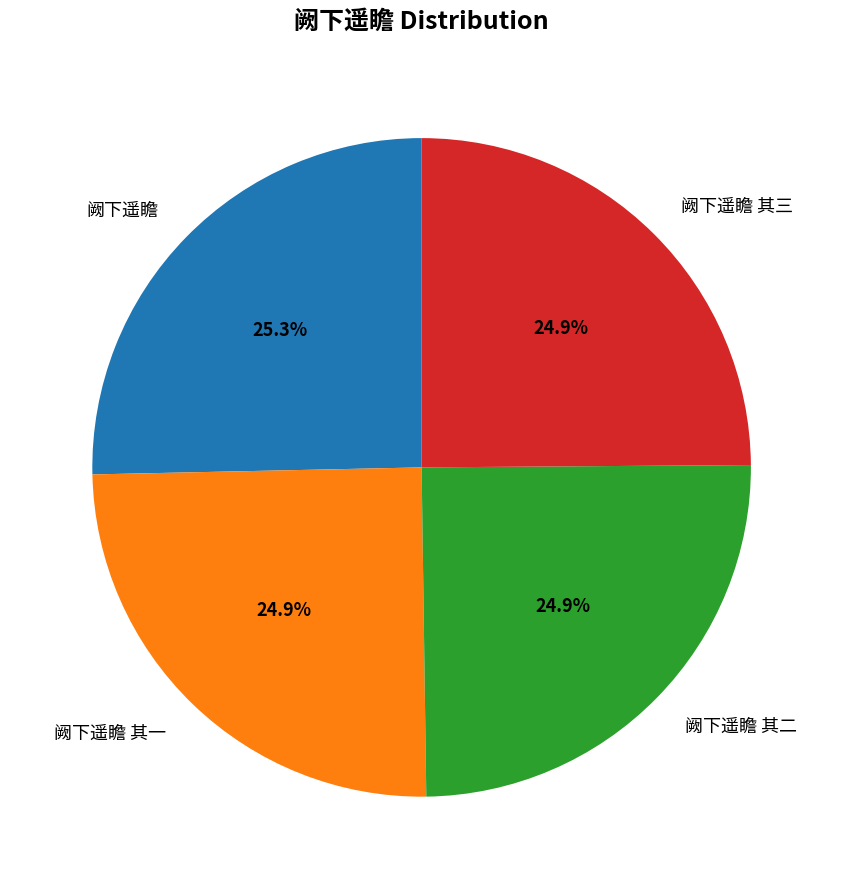

What is the total percentage of 阙下遥瞻 其二 and 阙下遥瞻 其三?

49.8%